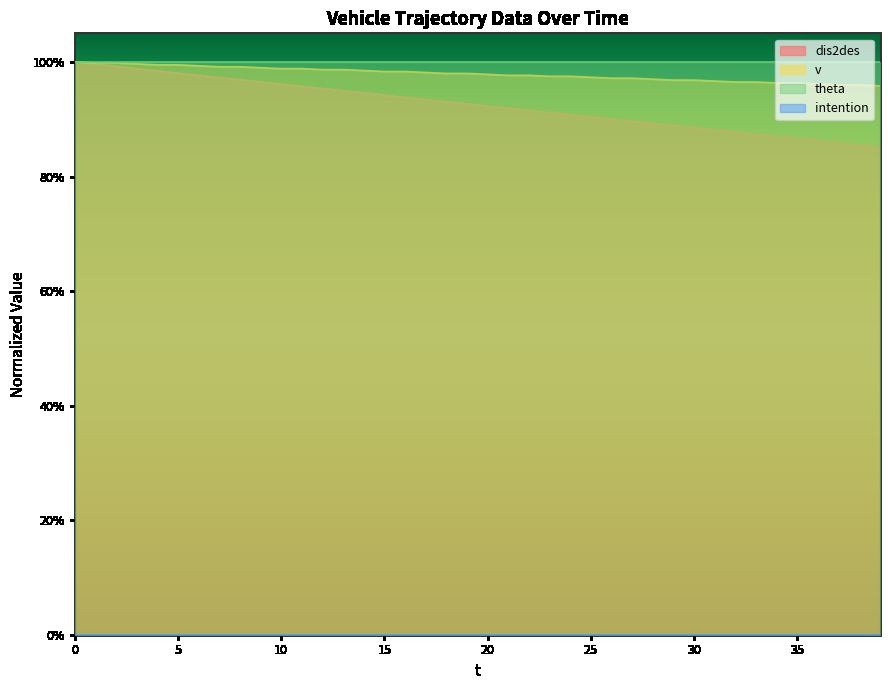

What is the difference between the highest and lowest values at 38?

0.1